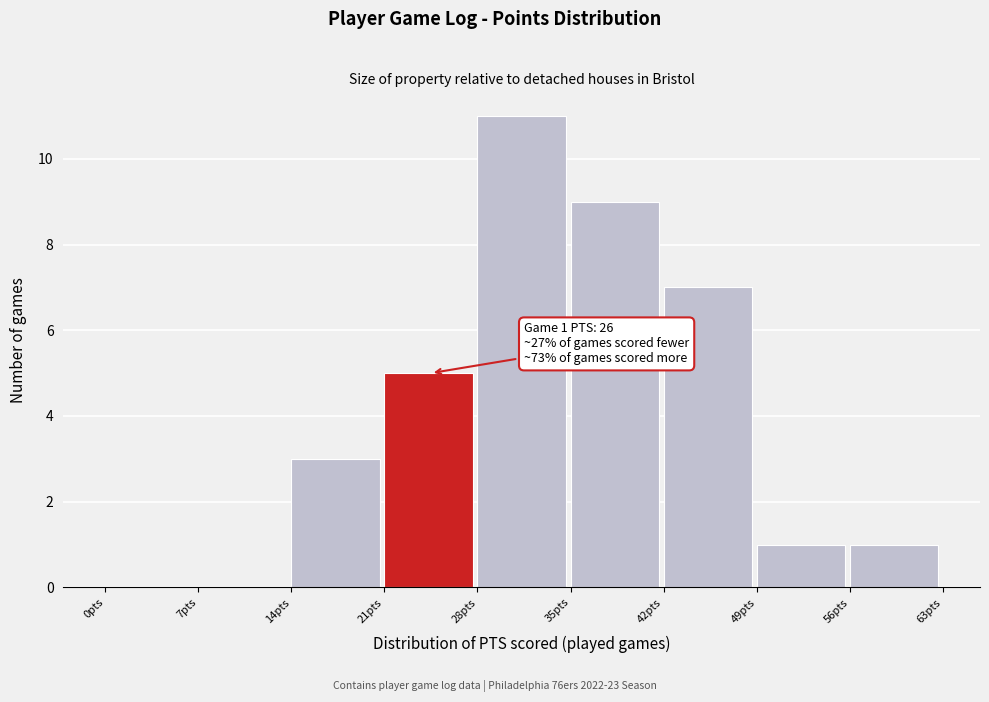

Which range on the x-axis has the tallest bar?

28 to 35